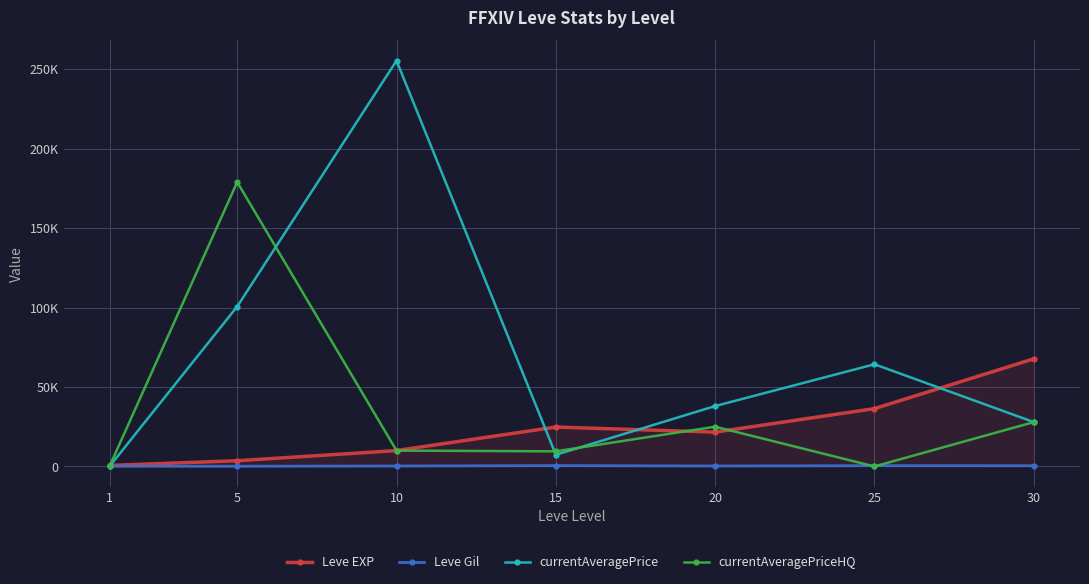

Between 1 and 10, which series saw the biggest shift?

currentAveragePrice